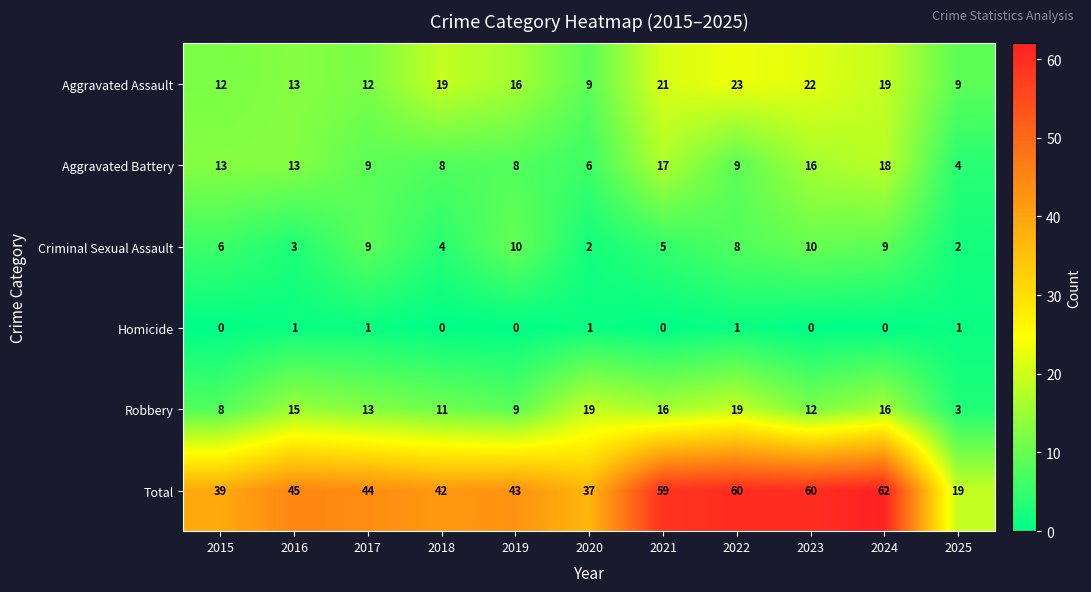

How many series are shown in this chart?

6